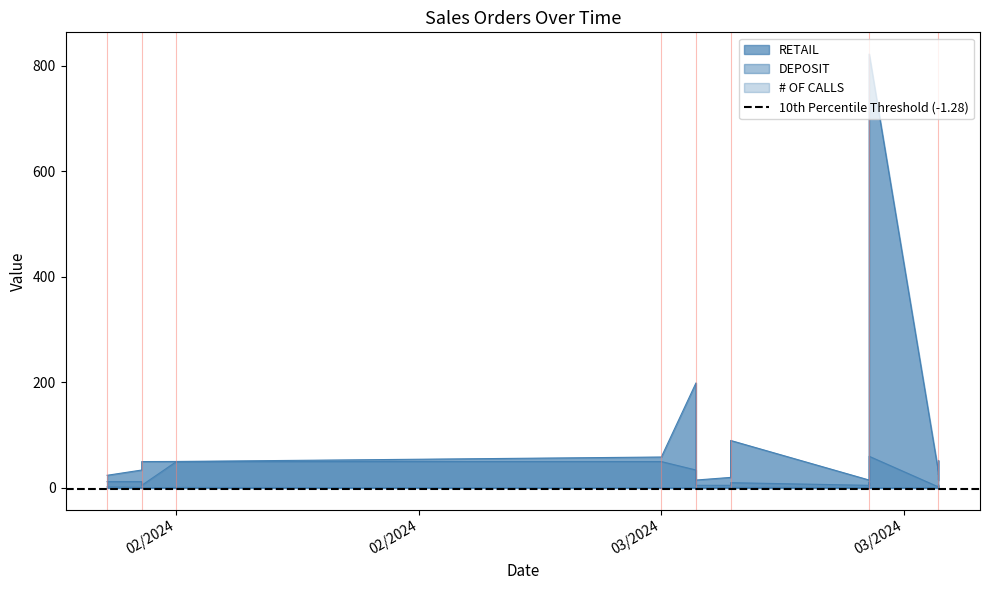

True or false: # OF CALLS has more than 2 interior local peaks.

False